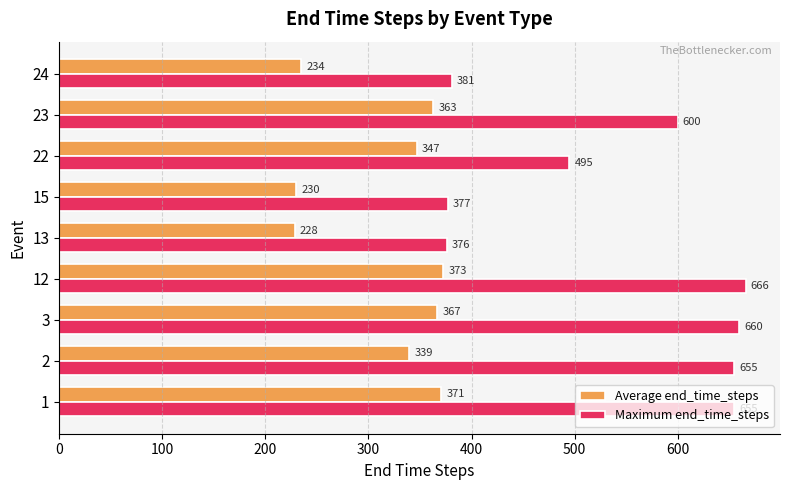

What is the sum of all Average end_time_steps values?

2852.5